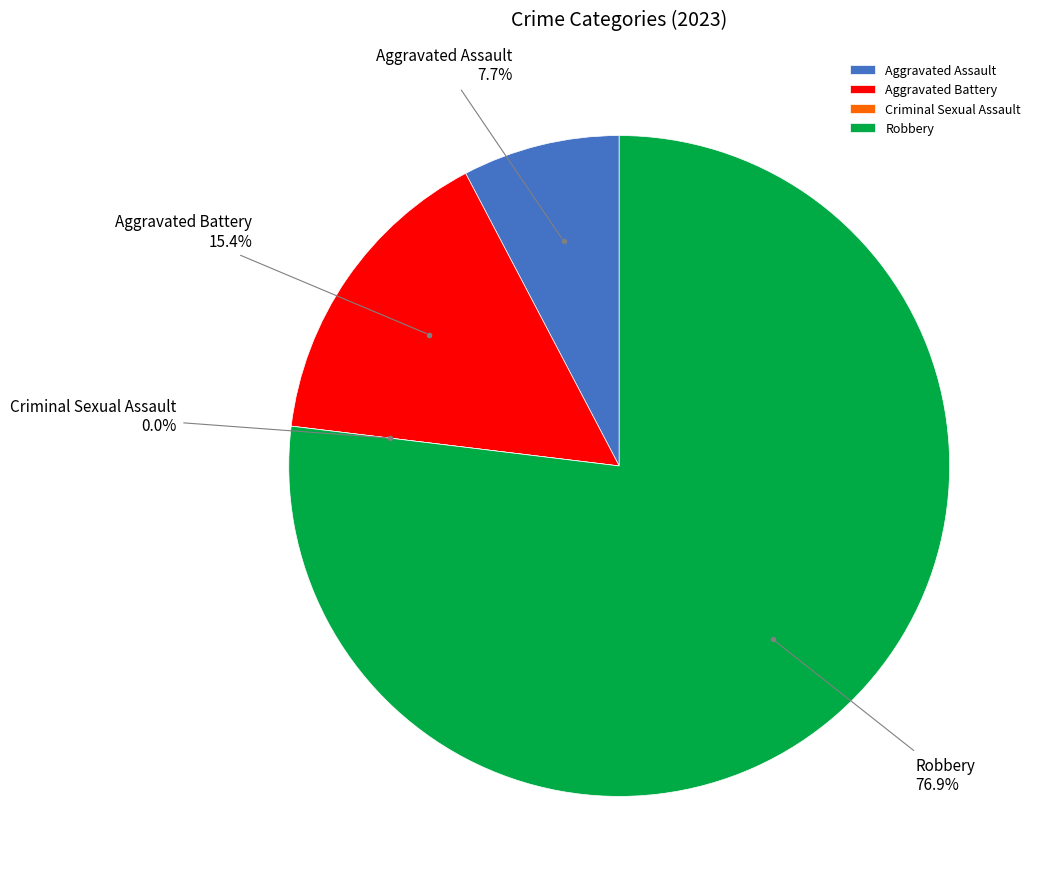

What is the change in value from Aggravated Assault to Robbery?

+9